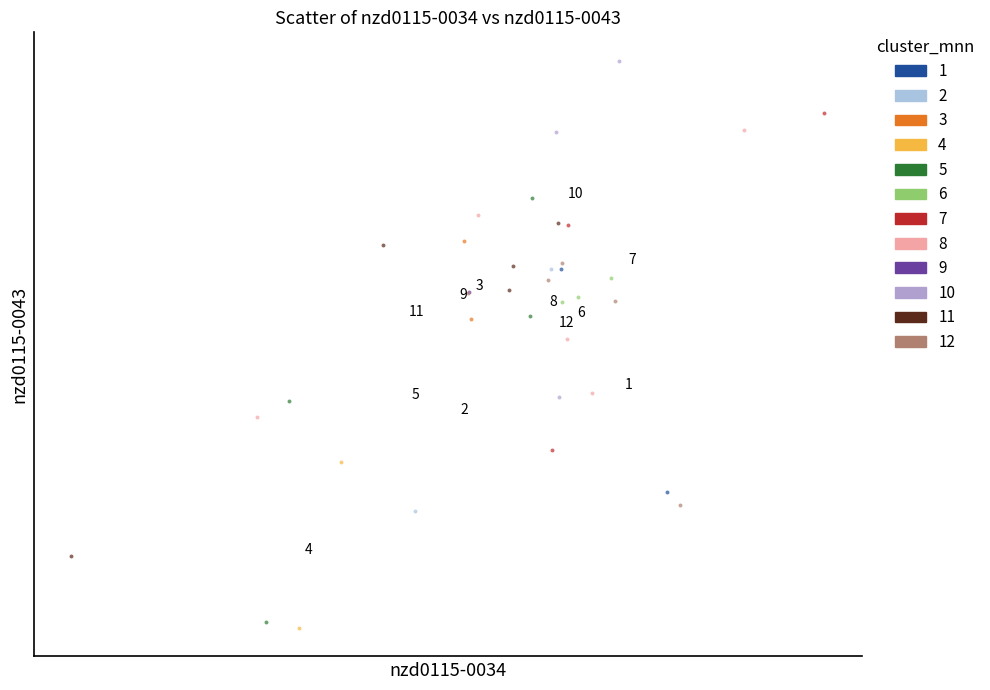

What are all the series names shown in the legend?

1, 2, 3, 4, 5, 6, 7, 8, 9, 10, 11, 12